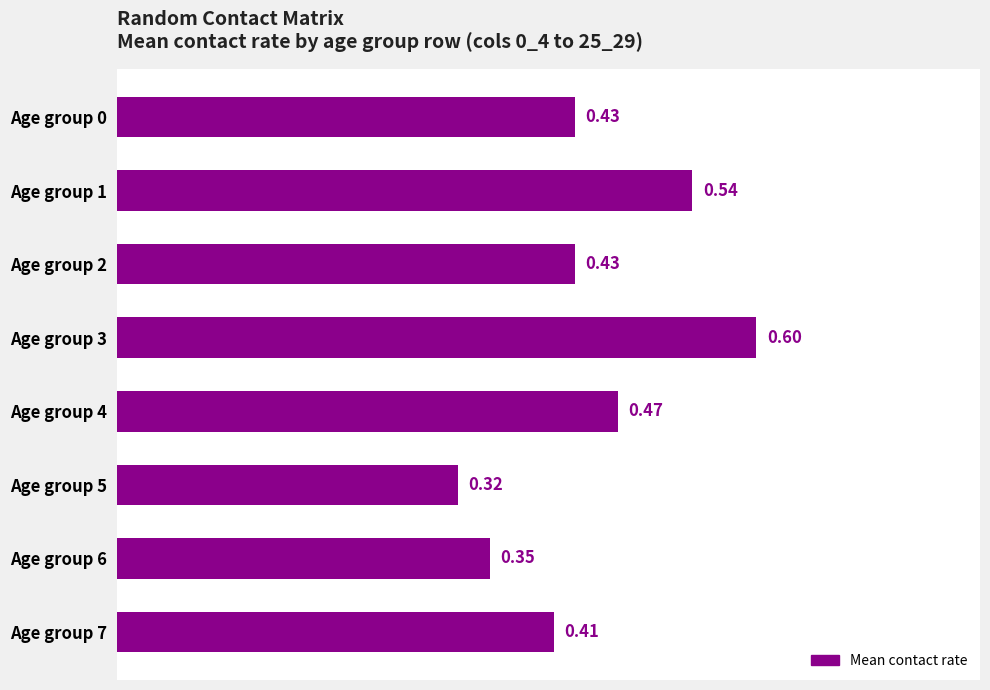

Does the chart contain any negative values?

No